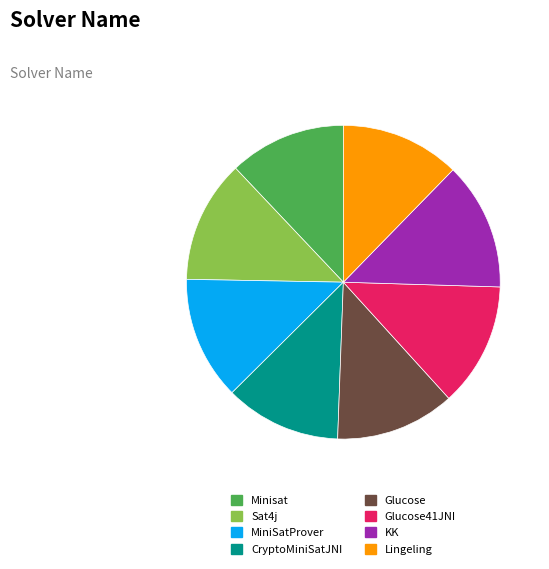

The Glucose slice represents 26% of the pie. True or false?

False